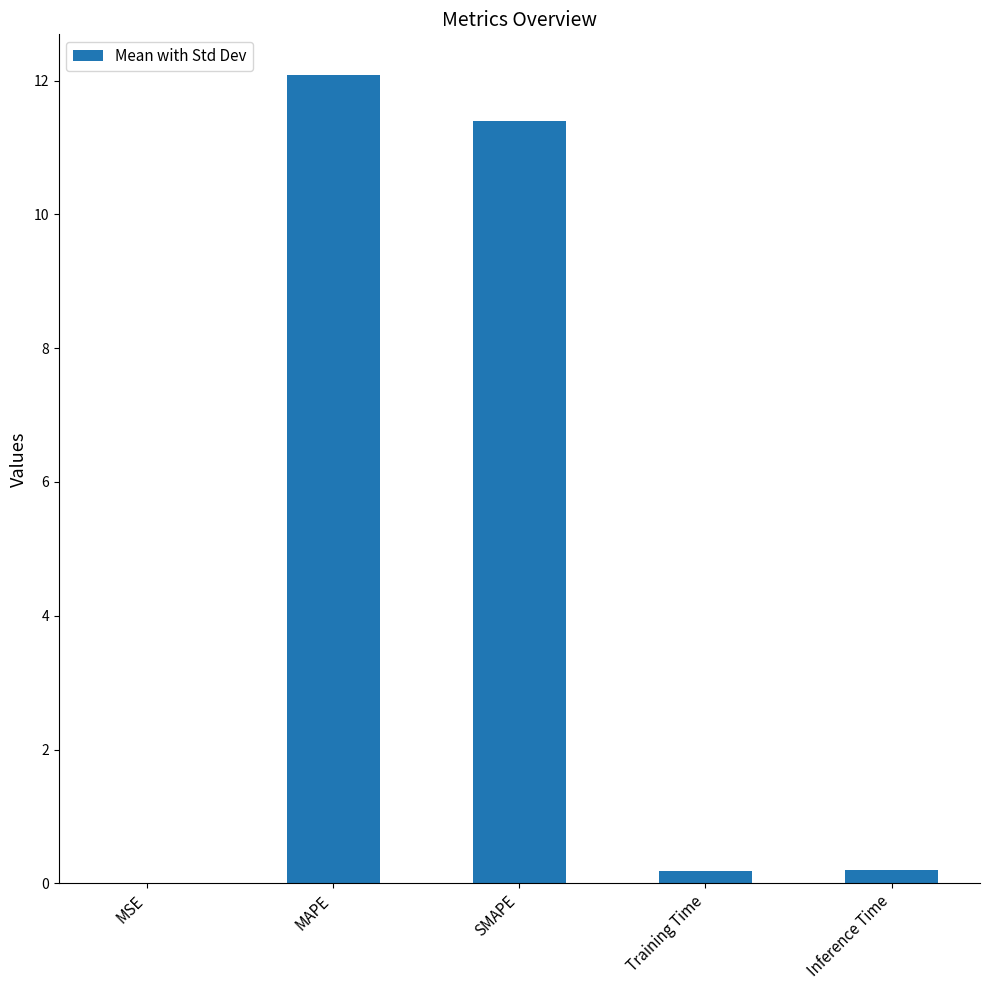

The value at MAPE is 16.8. True or false?

False